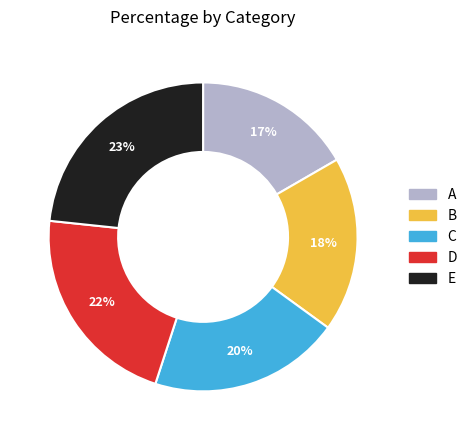

Which has a higher value, C or D?

D